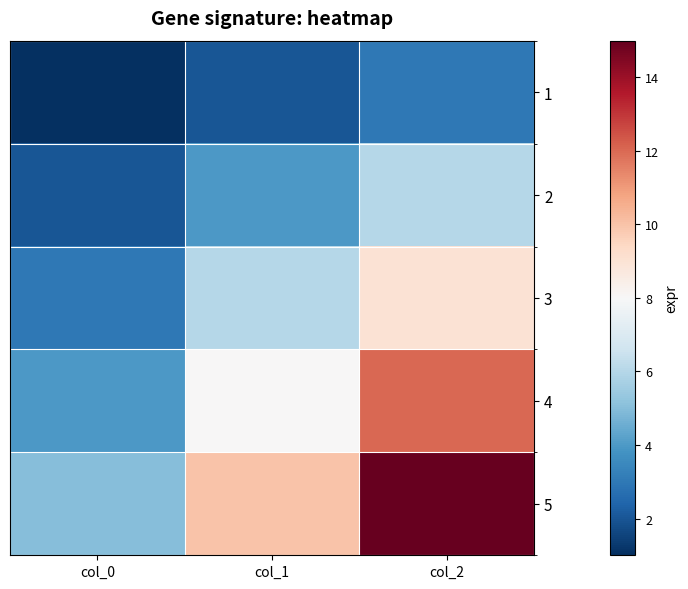

At which category is the sum across all series the highest?

col_2